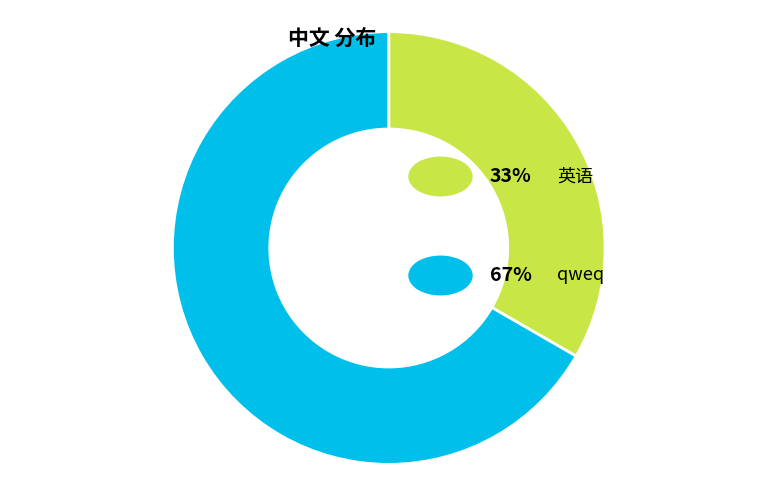

Is there any slice that represents more than half of the pie?

Yes